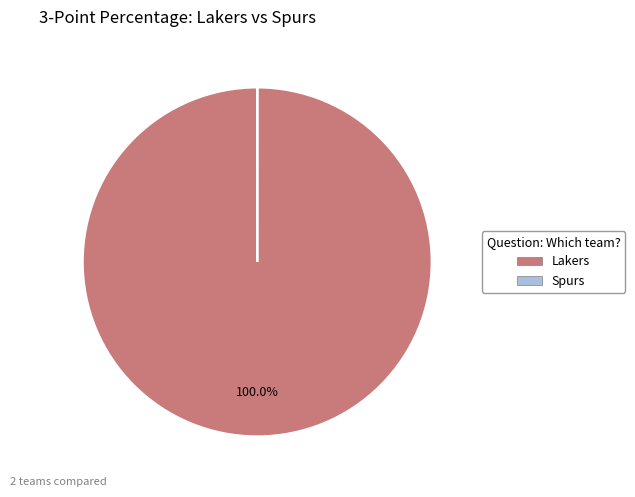

Does any single category account for the majority?

Yes